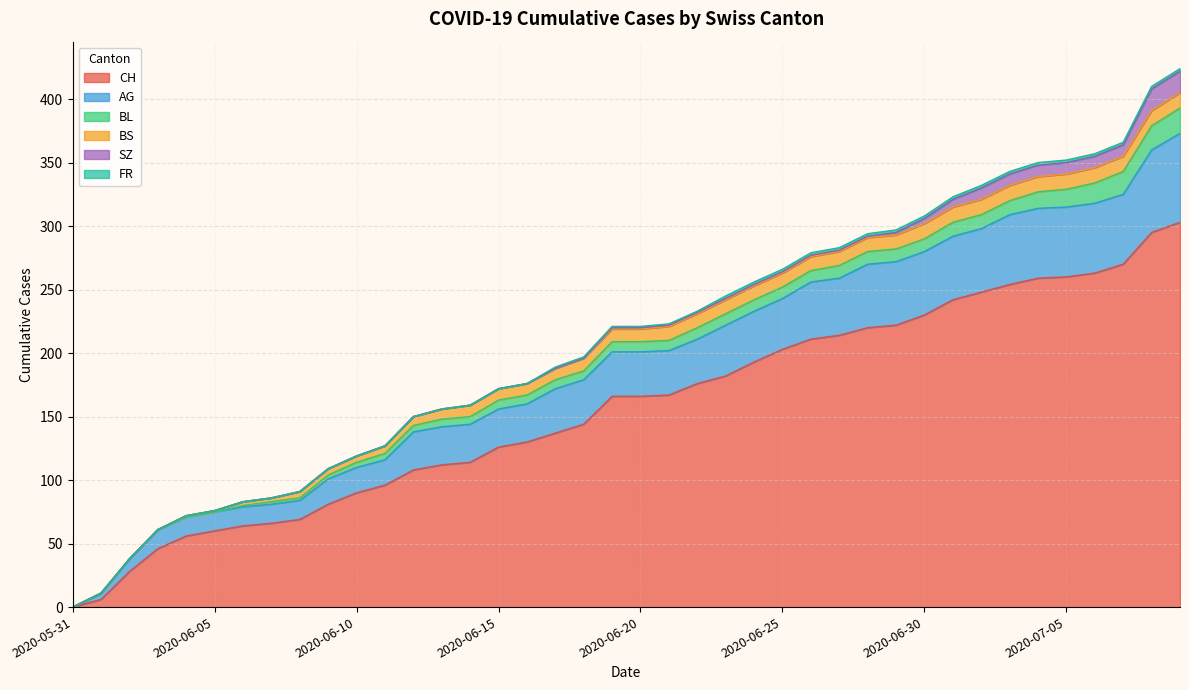

What is the label of the 18th point from the right?

2020-06-22